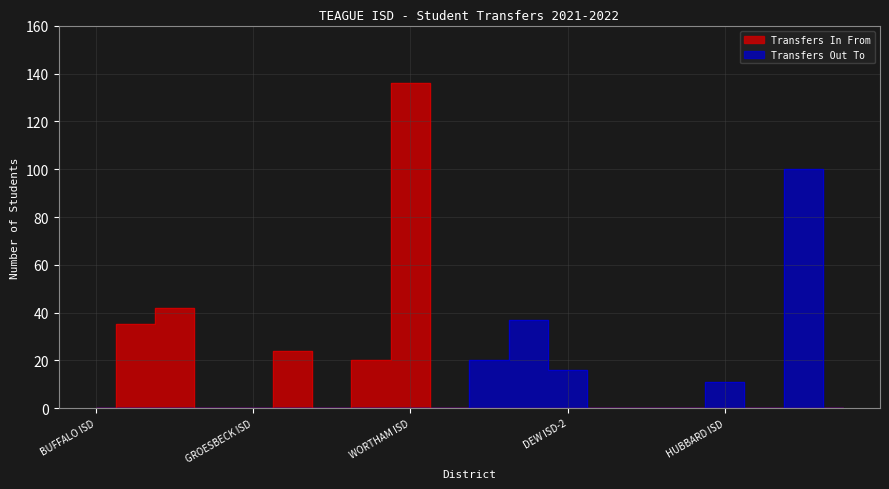

Does the chart display data point markers on the line(s)?

No